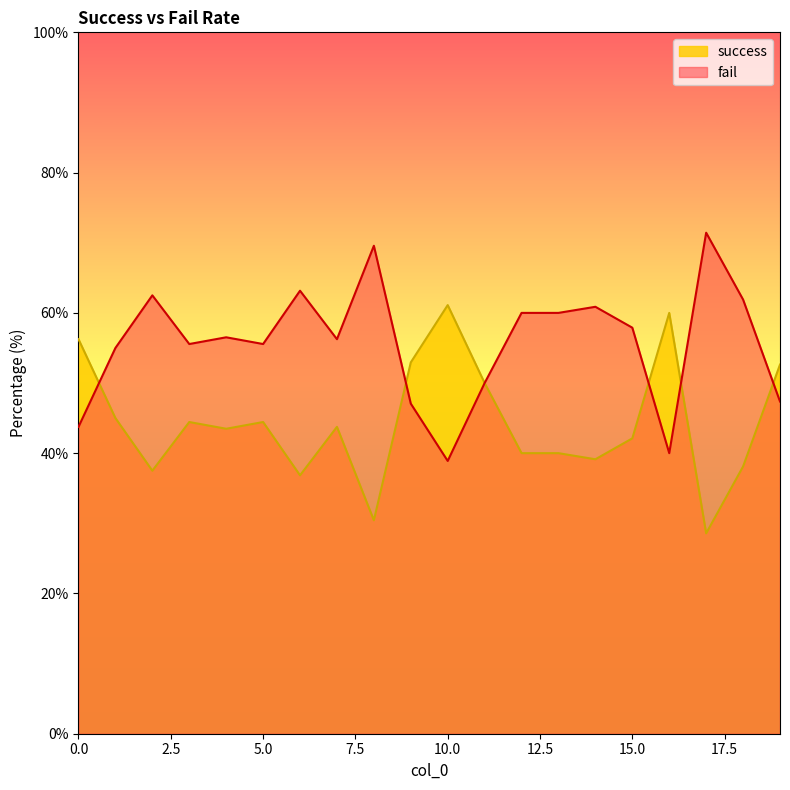

True or false: success and fail intersect in this chart.

True